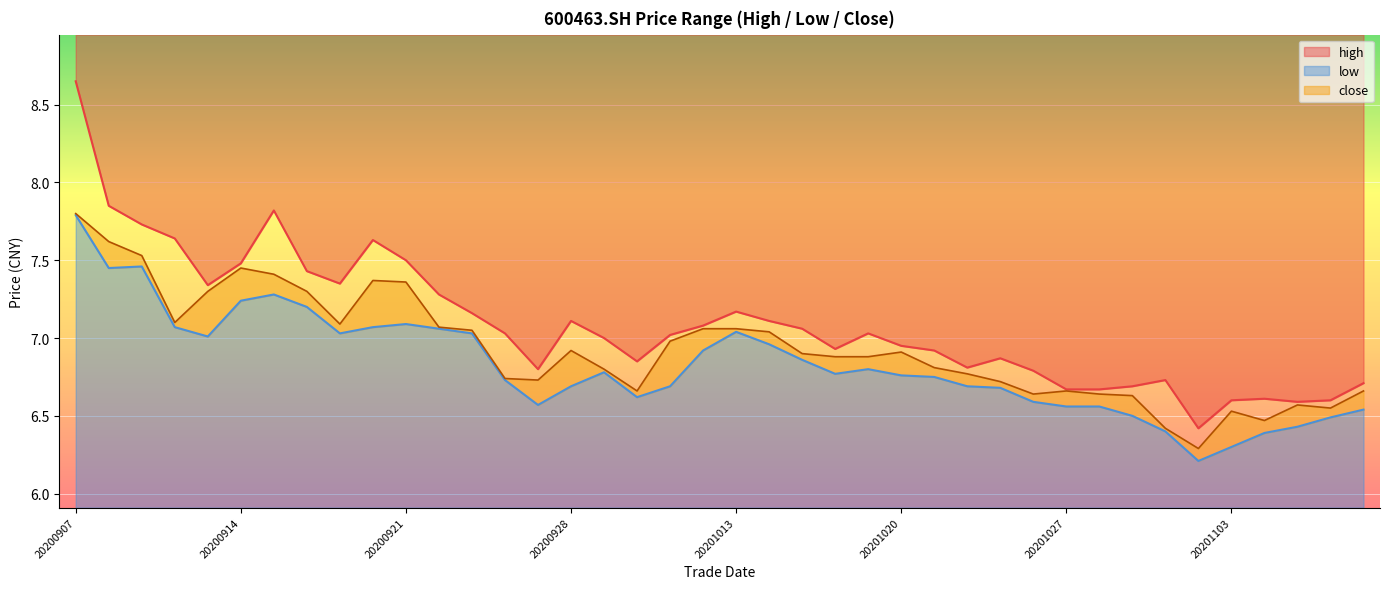

Read the high value at 20201105.

6.6